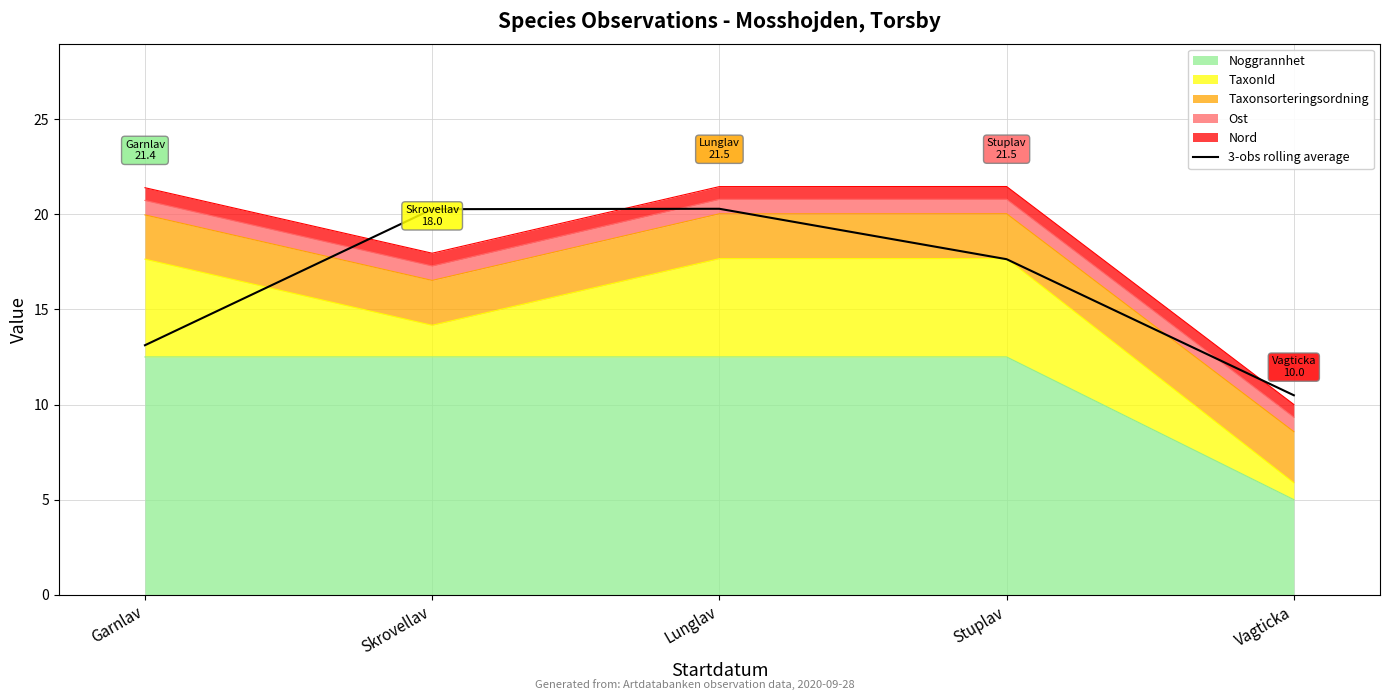

True or false: the data has more than 0 interior local peaks.

True